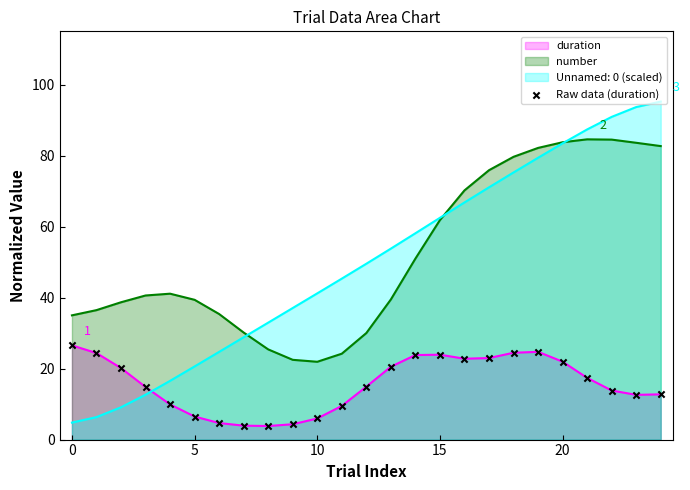

Approximately how many times larger is the value at 11 compared to 12?

0.6